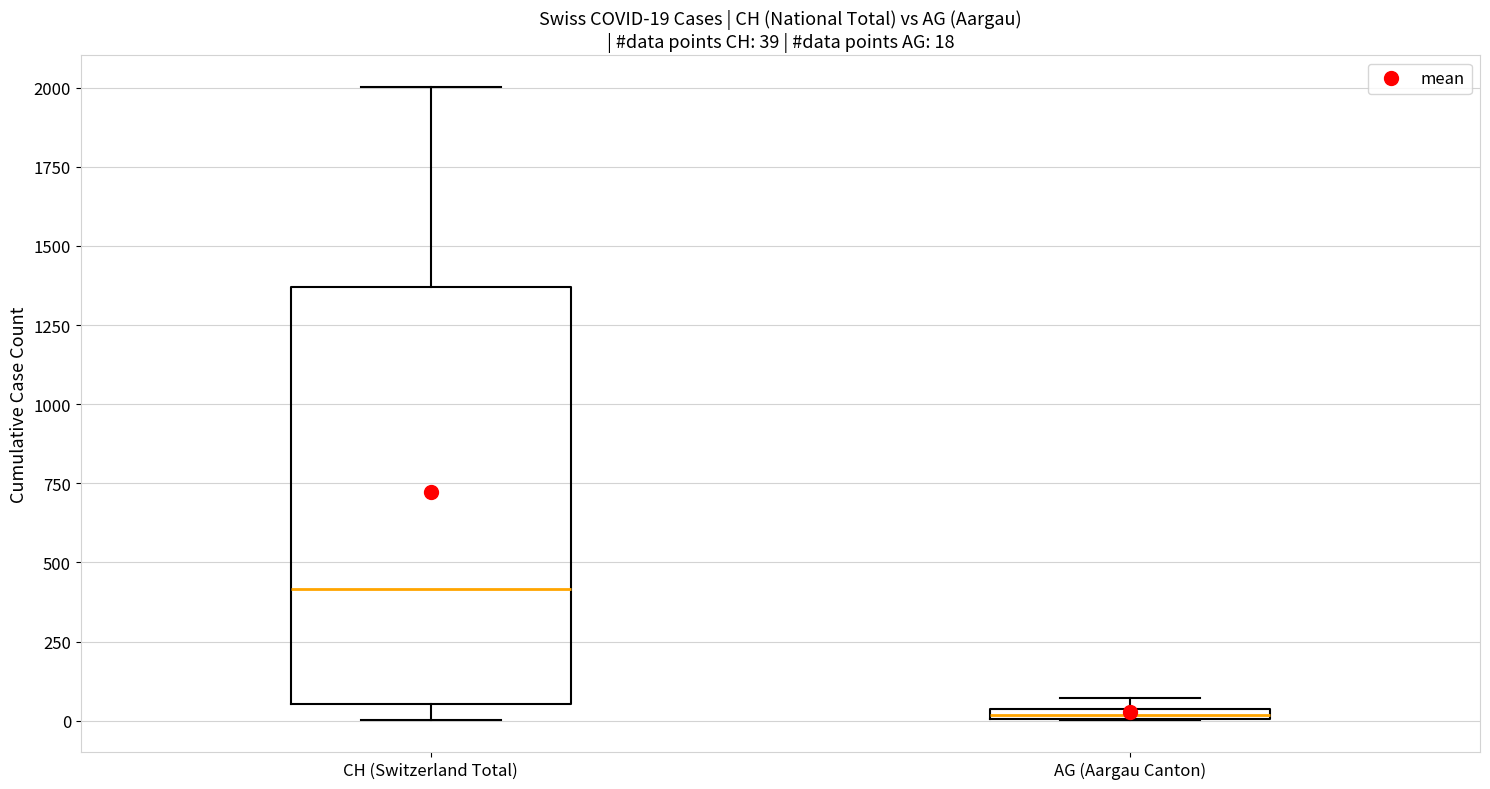

Which box has the lowest median line?

AG (Aargau Canton)